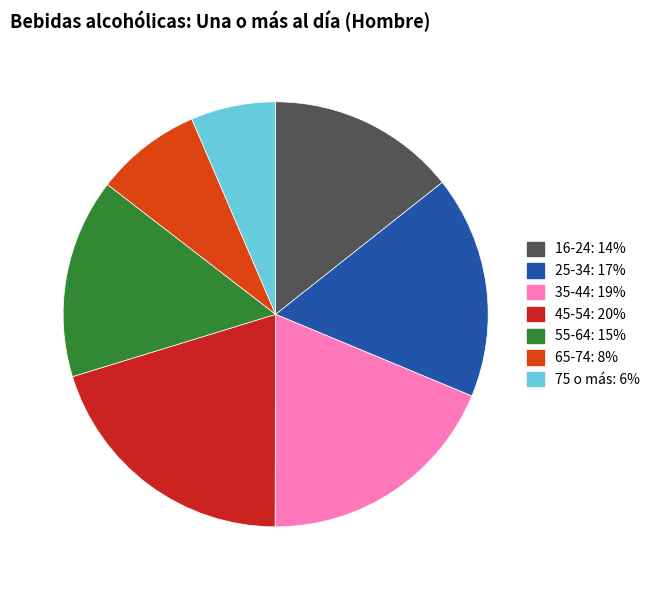

True or false: 65-74 accounts for 1% of the total.

False